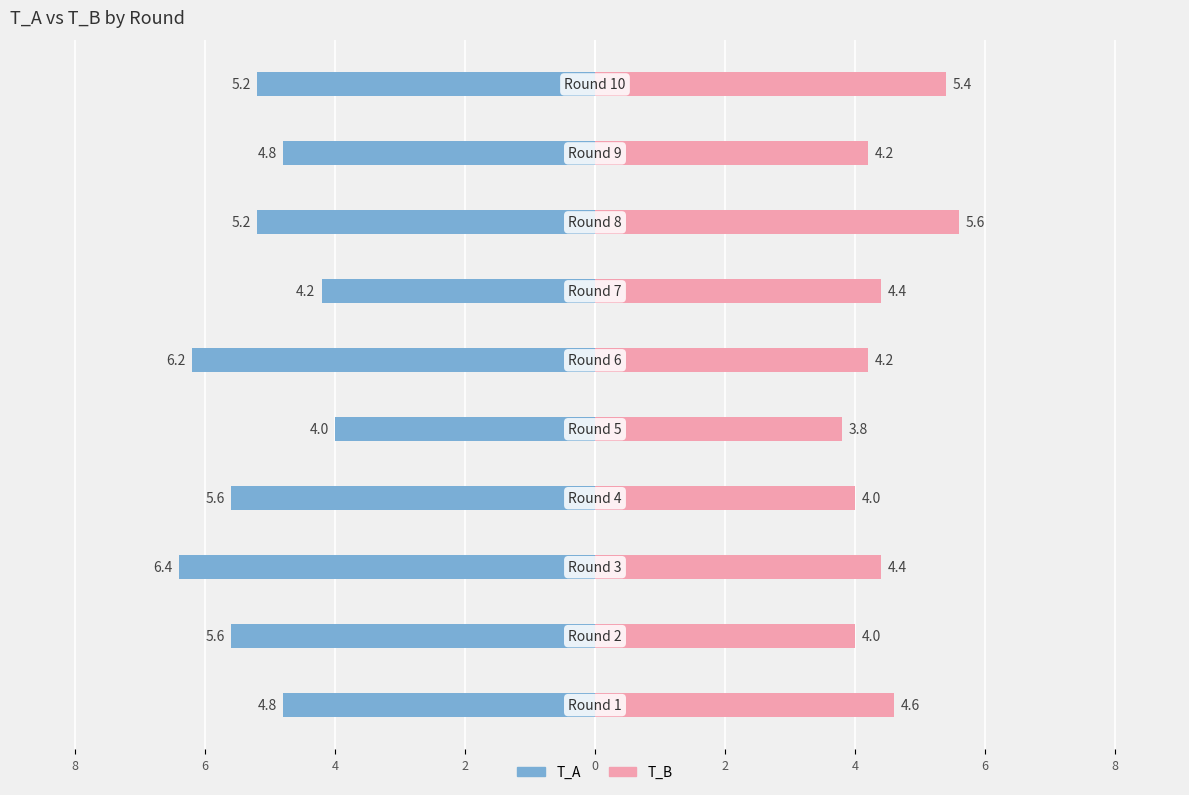

How many bars are there in each group?

2